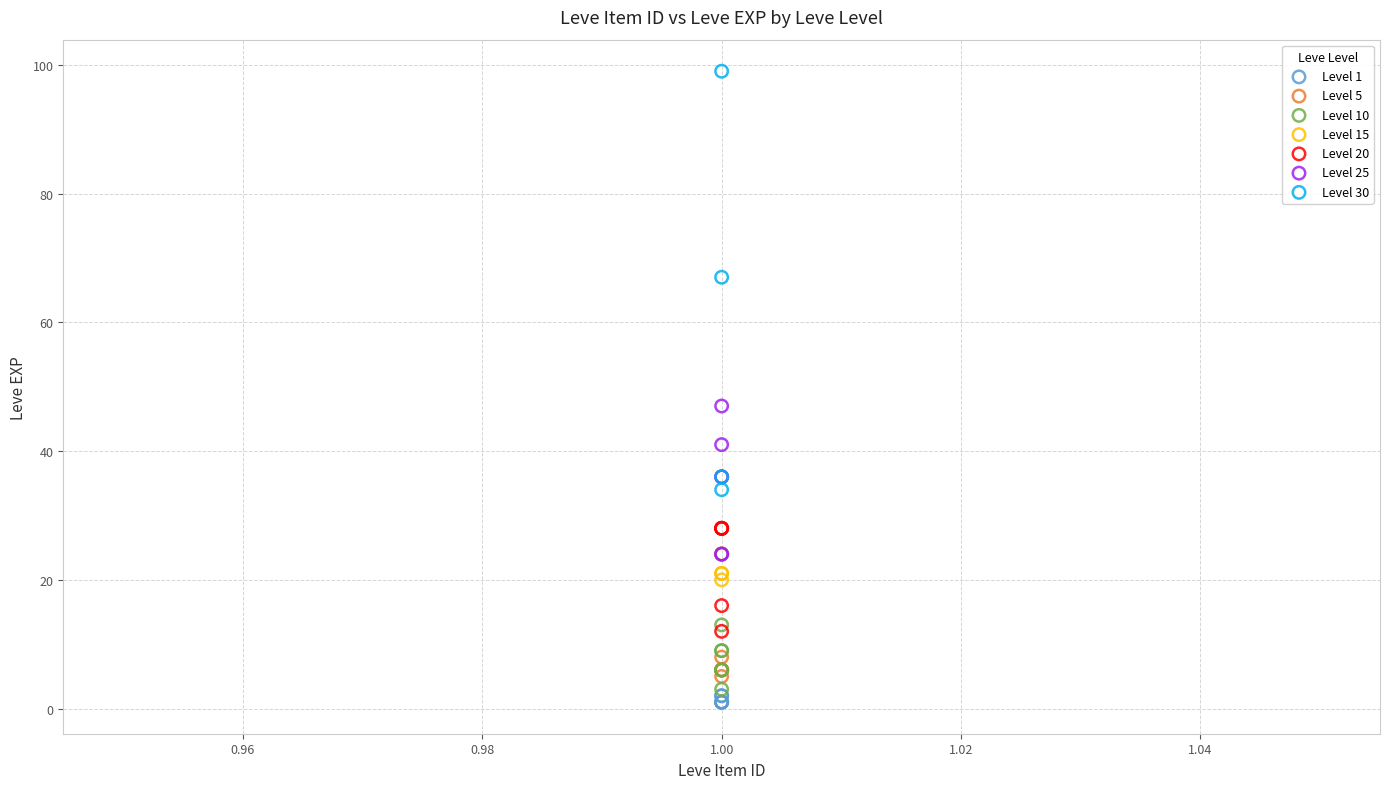

Which series contains the highest Y value?

Level 30